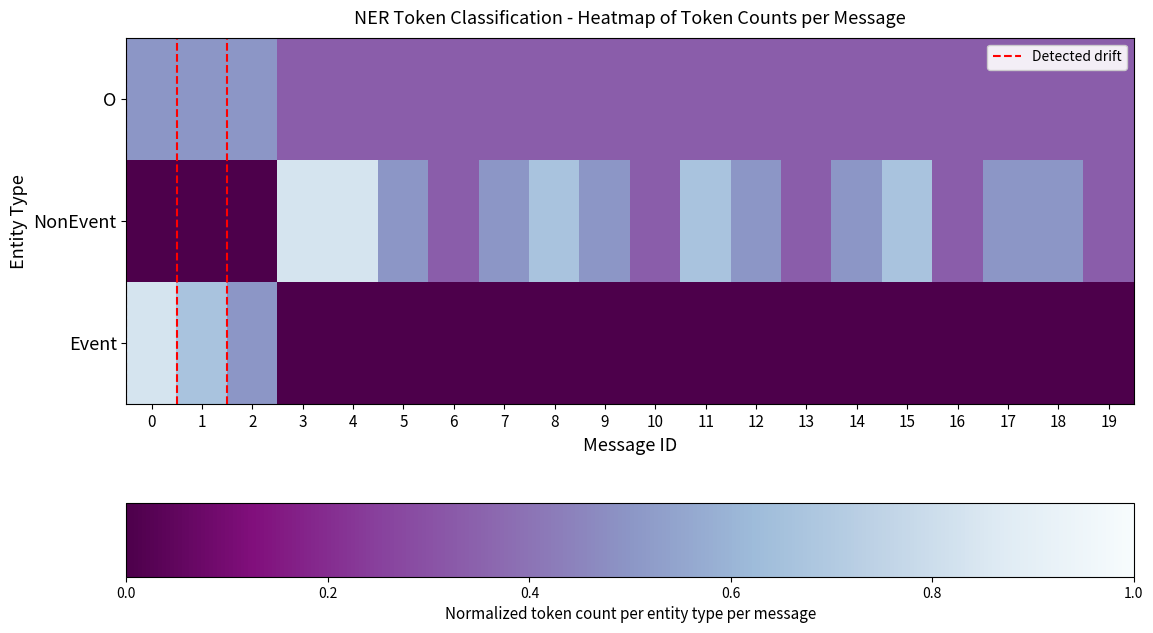

What is the spread (max minus min) of values at 19?

0.3